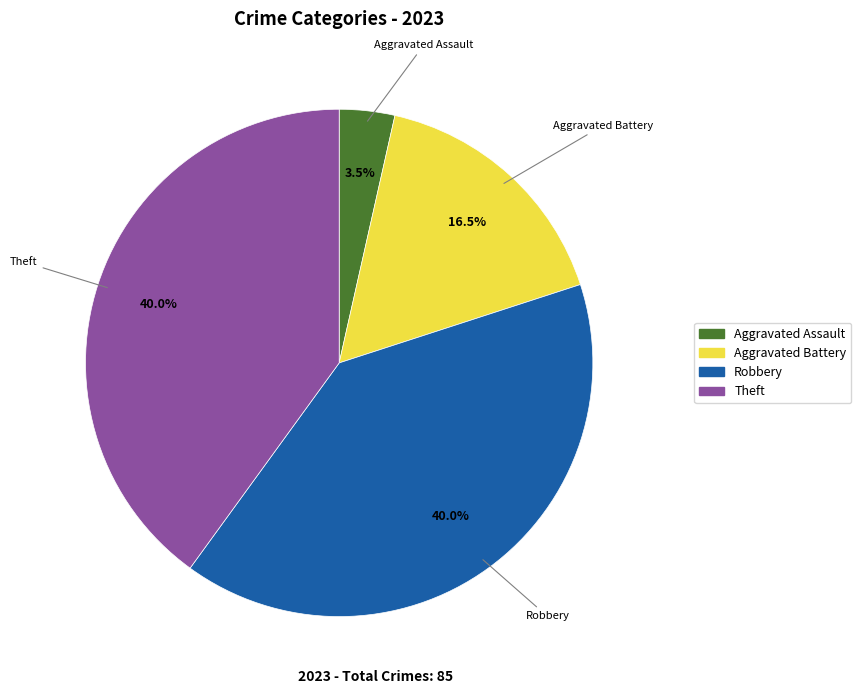

Is there a majority slice in this chart?

No